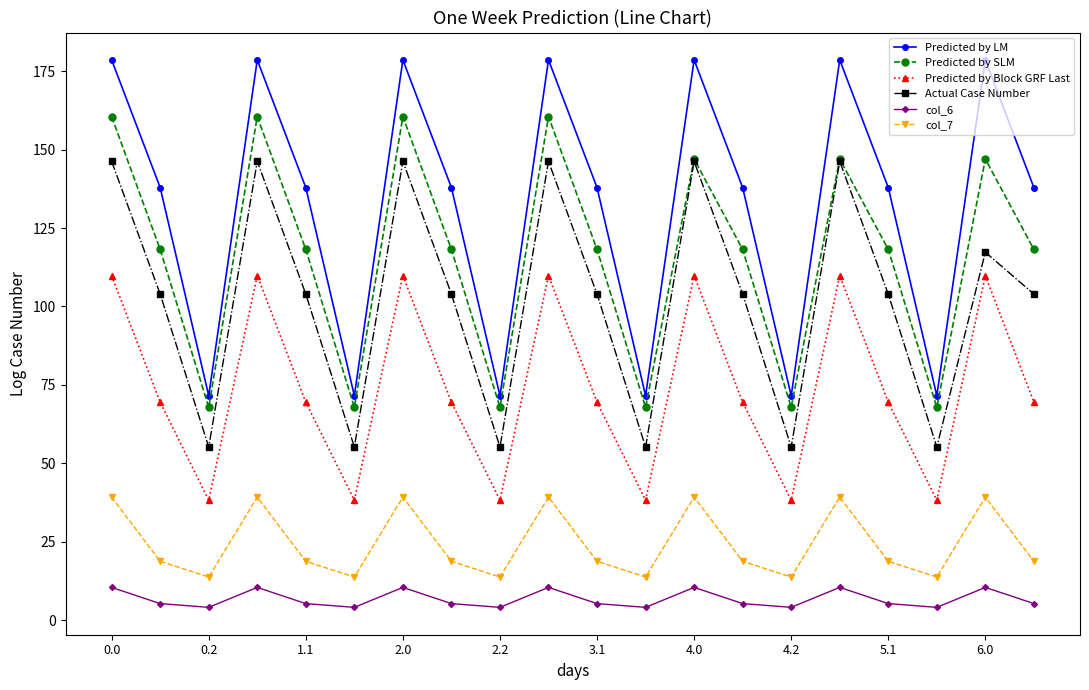

True or false: col_7 and Actual Case Number cross at least once.

False